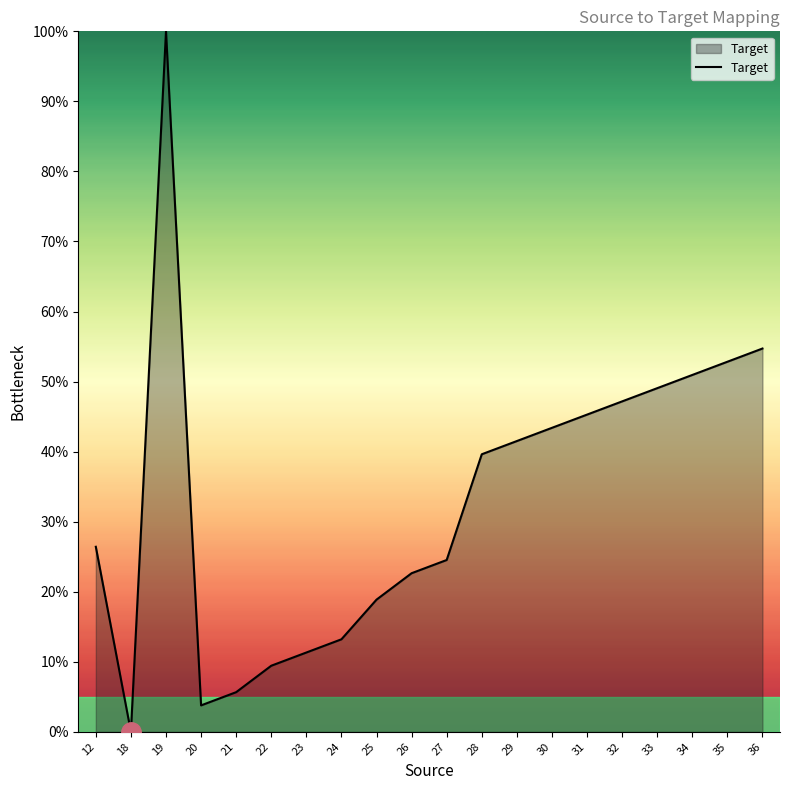

Reading left to right, list all the values displayed in this chart.

12=26.4	18=0.0	19=100.0	20=3.8	21=5.7	22=9.4	23=11.3	24=13.2	25=18.9	26=22.6	27=24.5	28=39.6	29=41.5	30=43.4	31=45.3	32=47.2	33=49.1	34=50.9	35=52.8	36=54.7